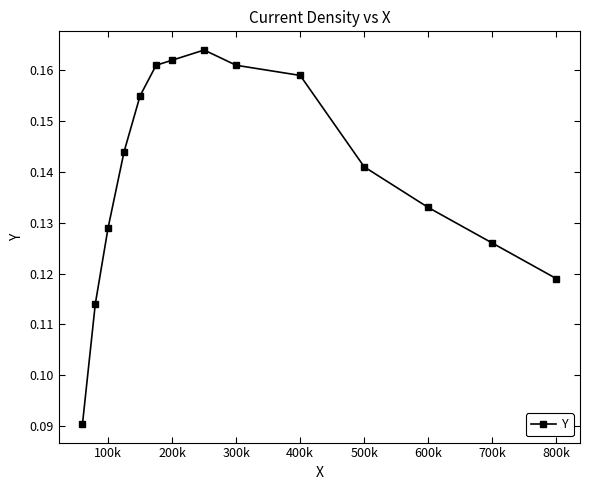

What is the sum of all values?

2.0